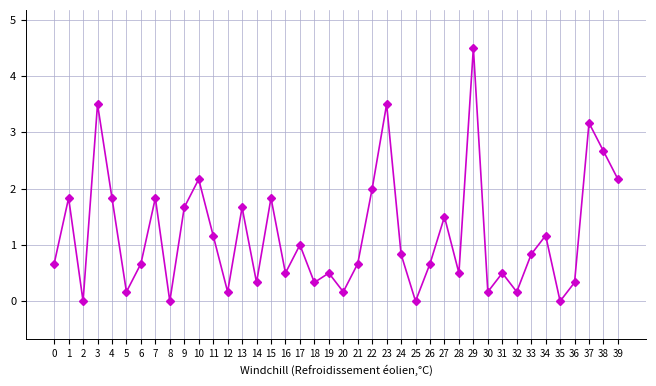

What is the maximum value shown in the chart?

4.5